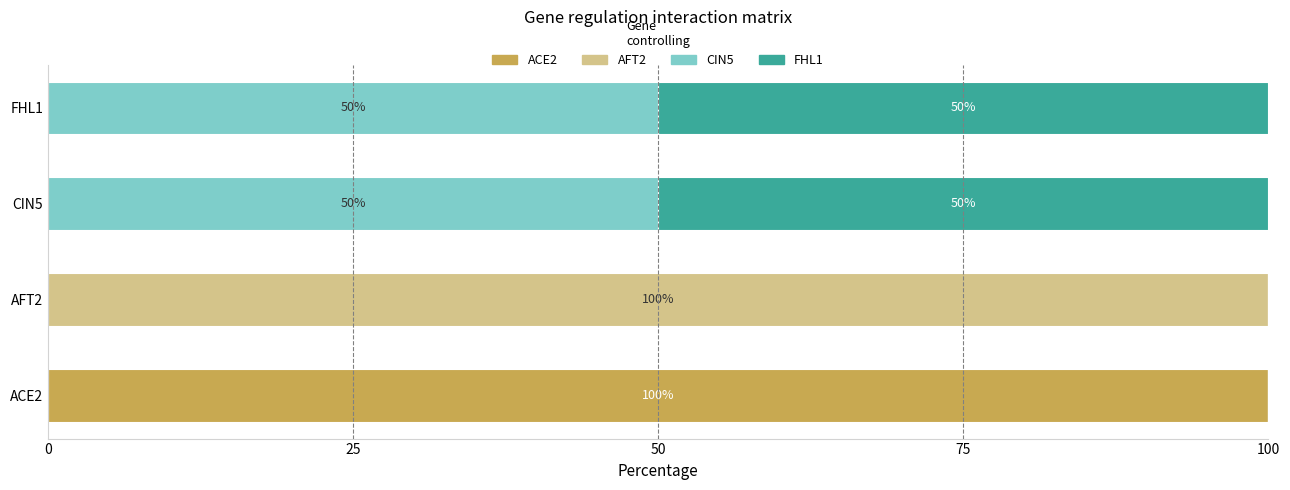

What is the sum of all ACE2 values?

100